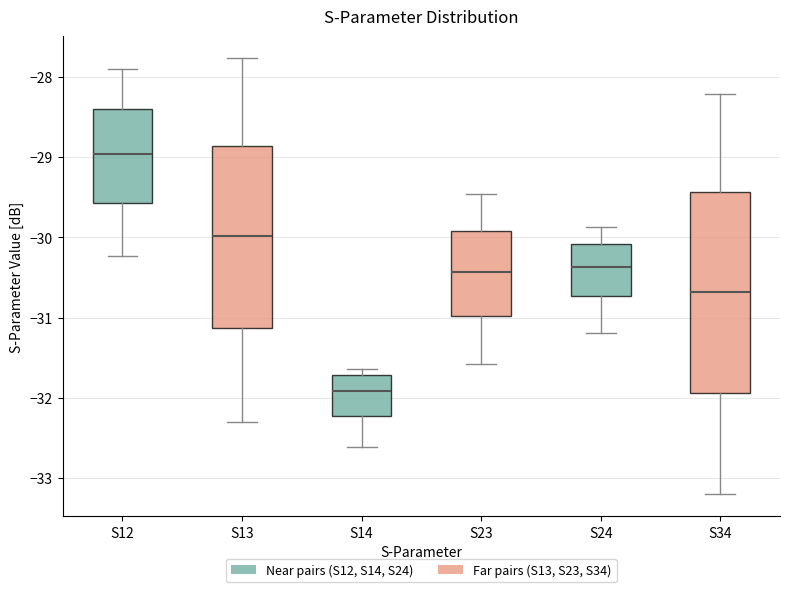

Comparing the boxes themselves (not the whiskers), which one is the tallest?

S34